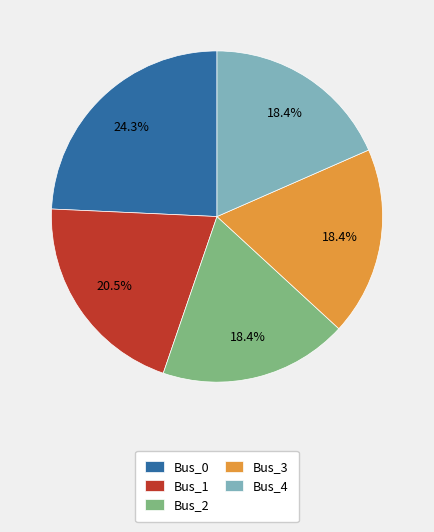

Combined, do Bus_3 and Bus_4 account for over 50%?

No